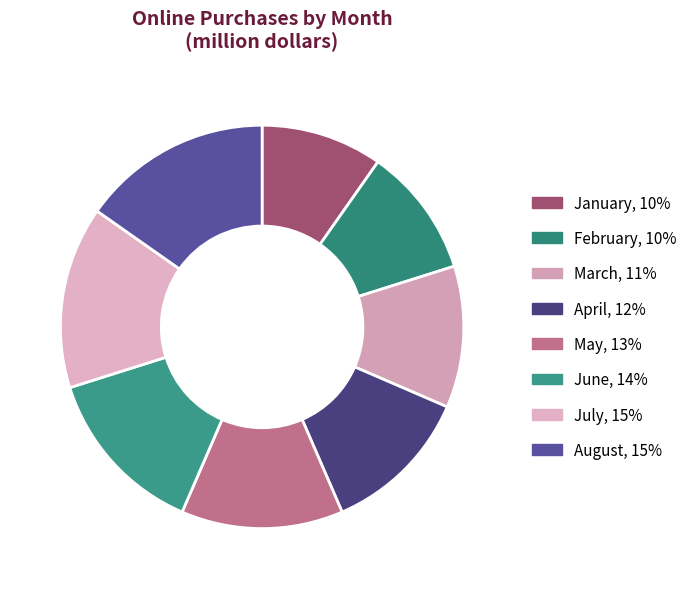

Approximately how many times larger is the value at January compared to February?

0.9